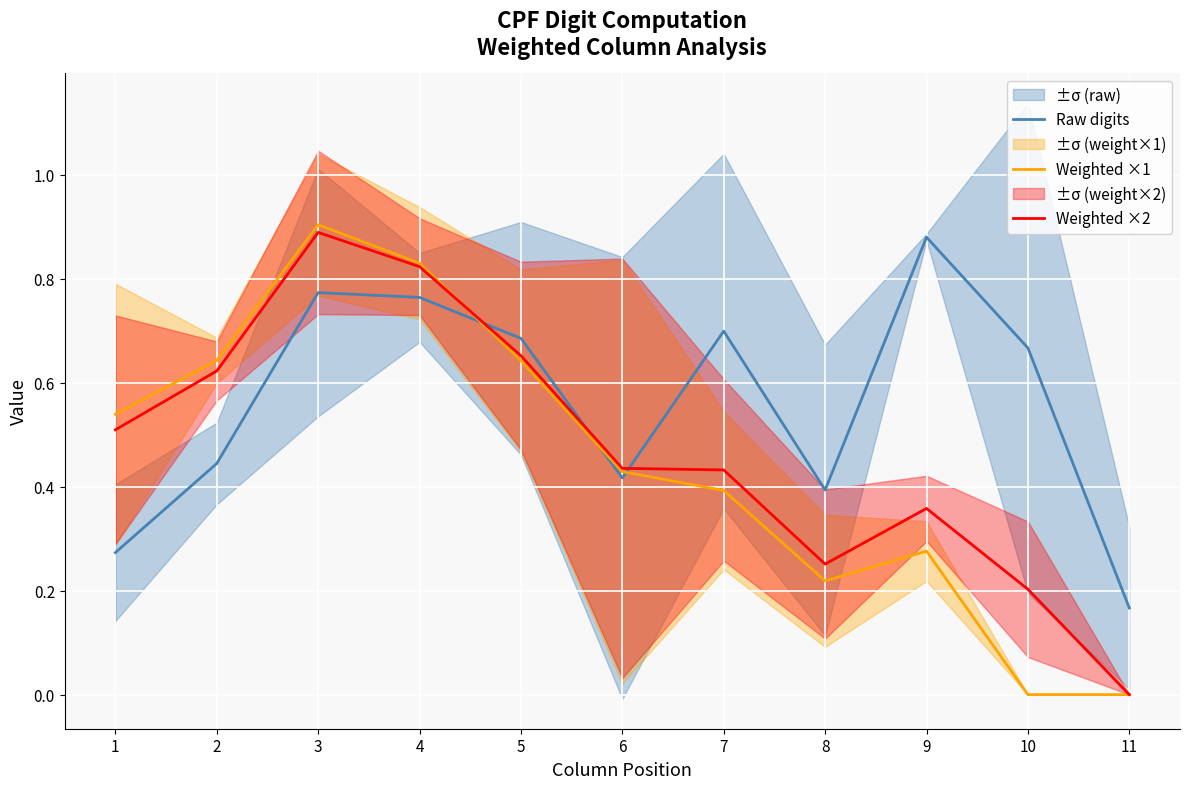

The value of Weighted ×2 at 3 is 0.9. True or false?

True